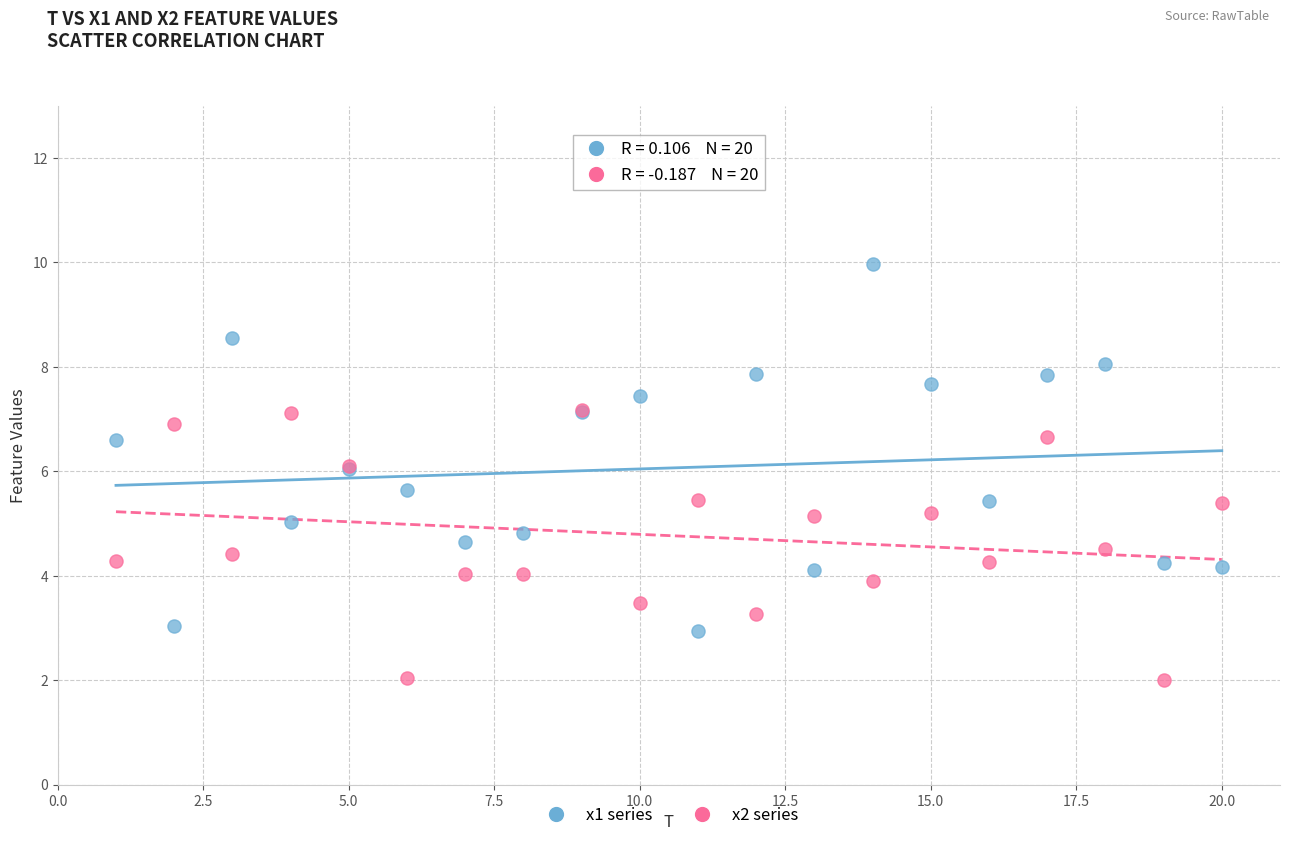

What are all the series names shown in the legend?

x1 series, x2 series